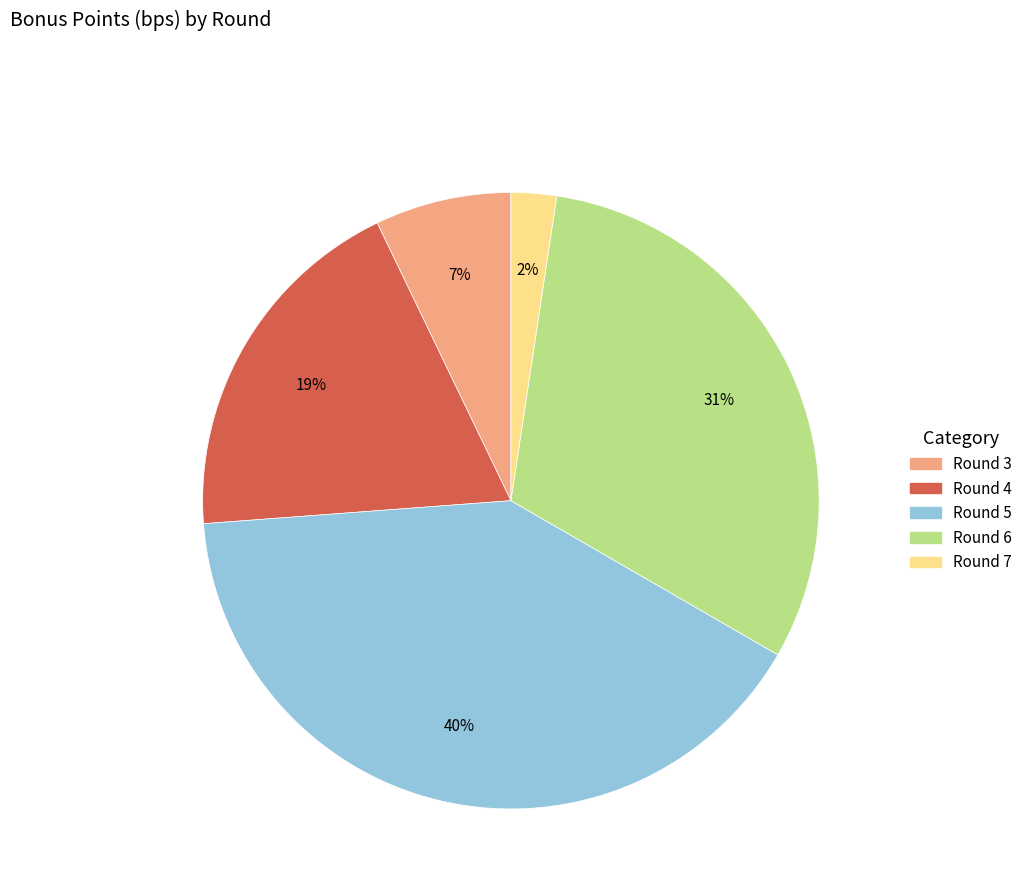

Is there a majority slice in this chart?

No